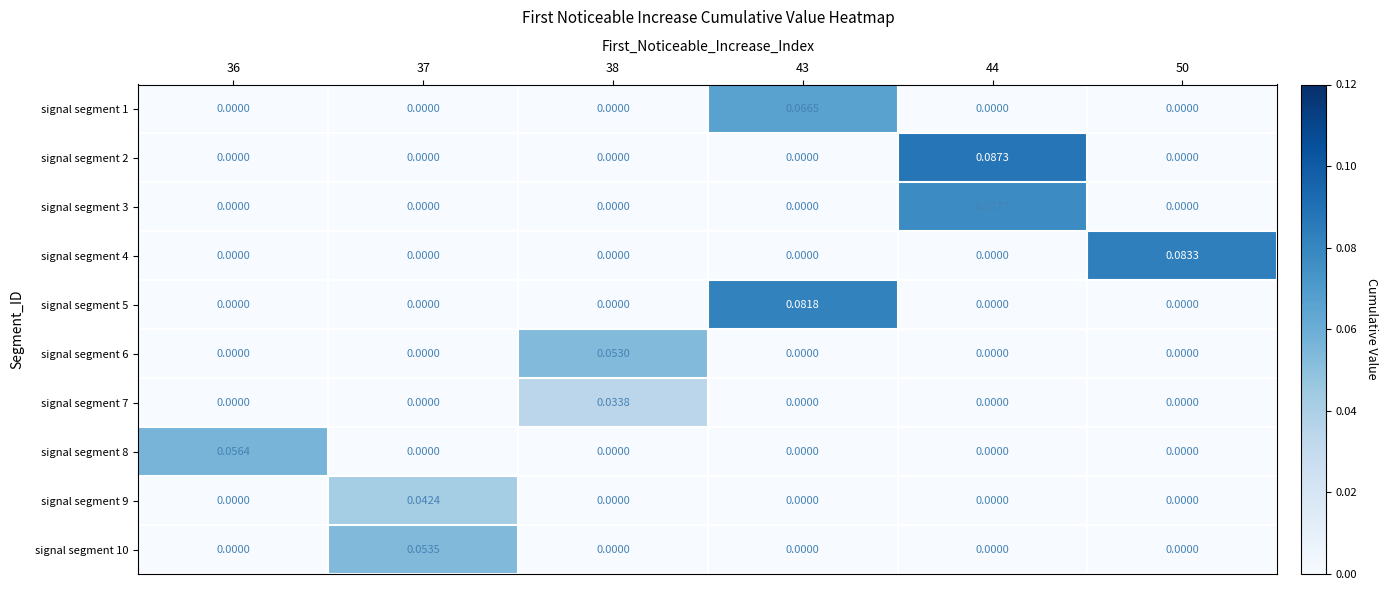

How many distinct data groups are displayed?

10